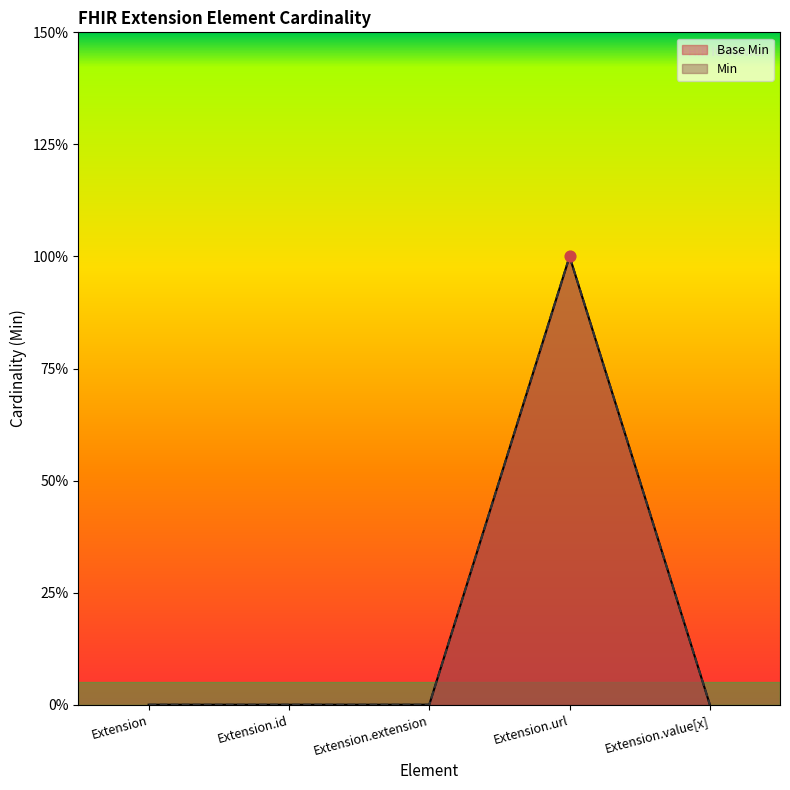

At how many categories does at least one series exceed 0?

1